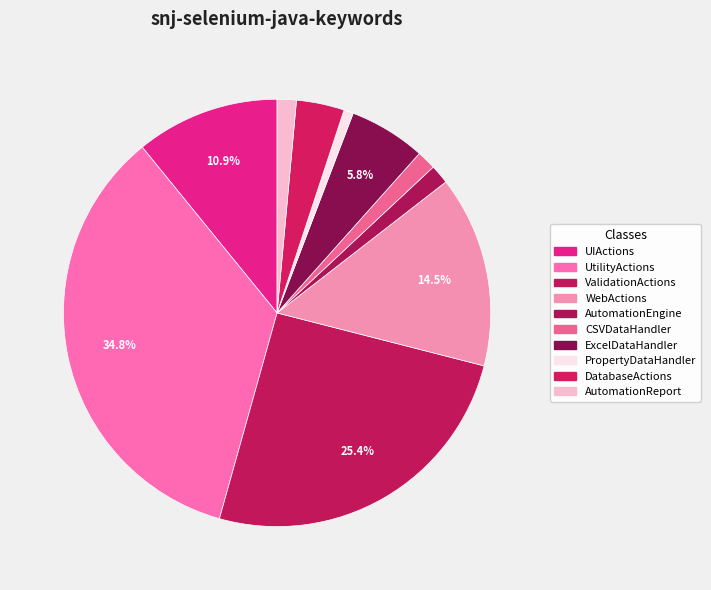

Count the number of slices in the pie.

10